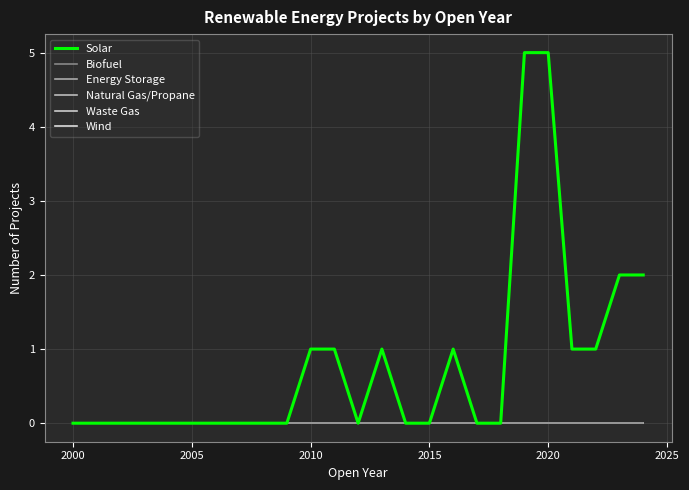

Which series has the widest spread of values?

Solar